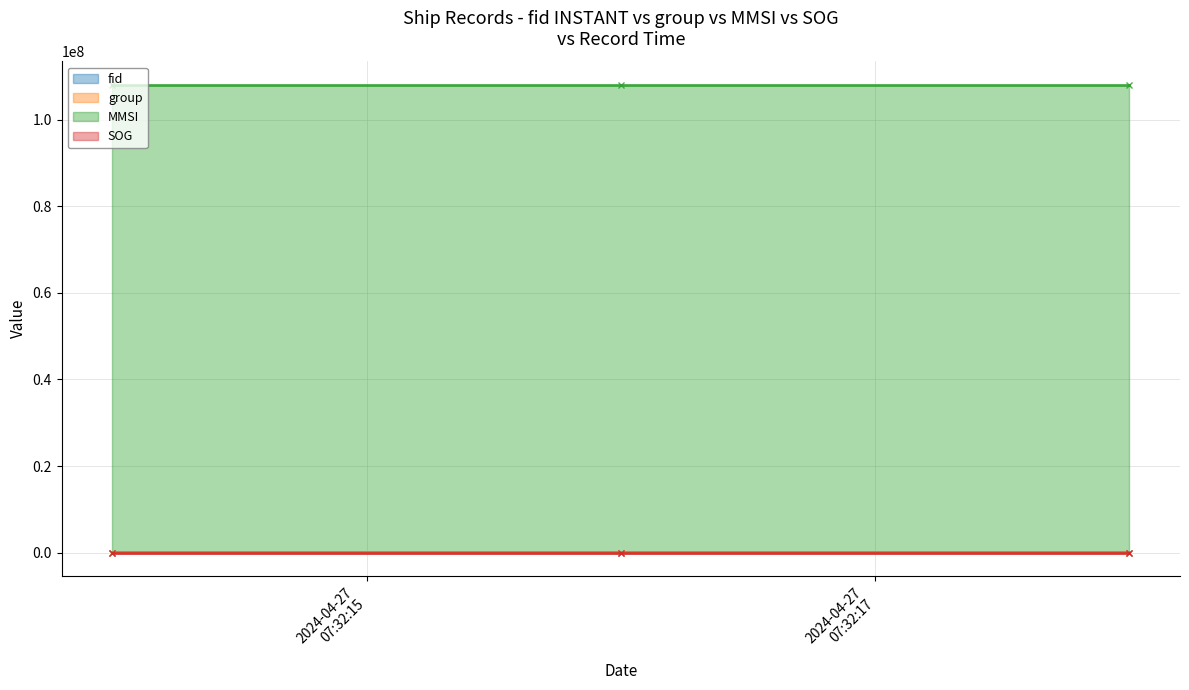

At which label is fid closest to 2149?

2024-04-27 07:32:16